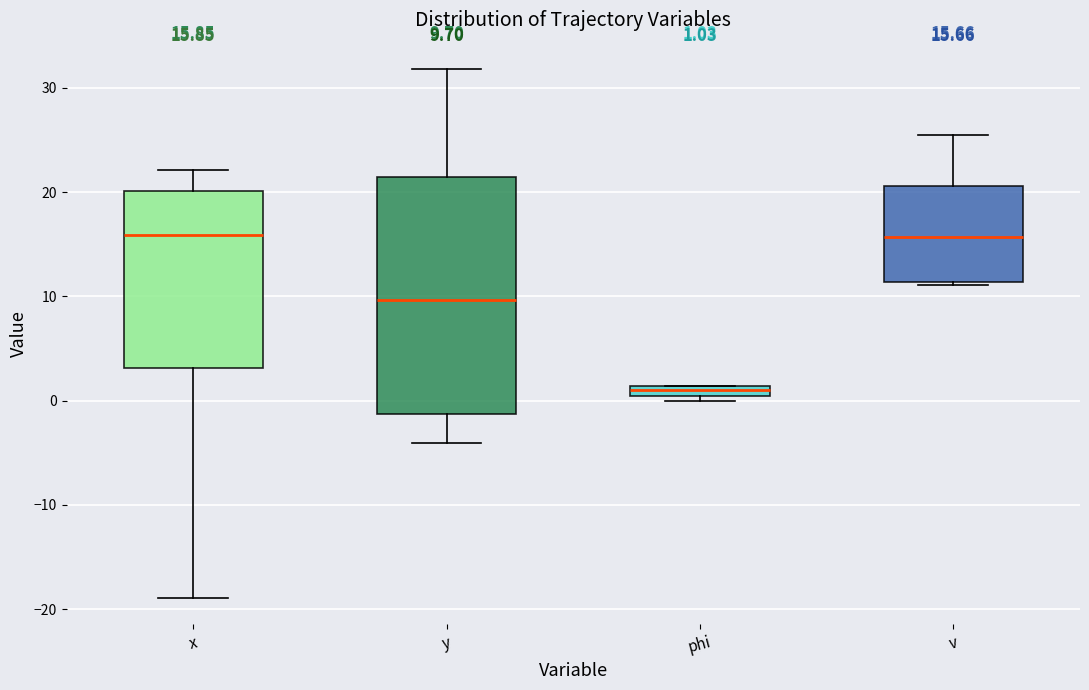

Comparing the boxes themselves (not the whiskers), which one is the tallest?

y